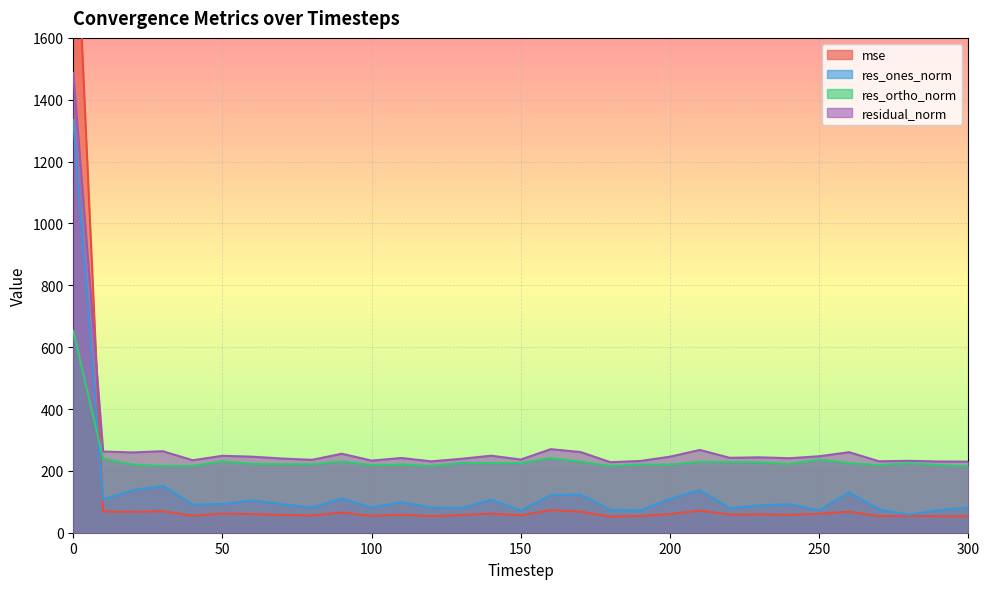

True or false: res_ones_norm and res_ortho_norm cross at least once.

True